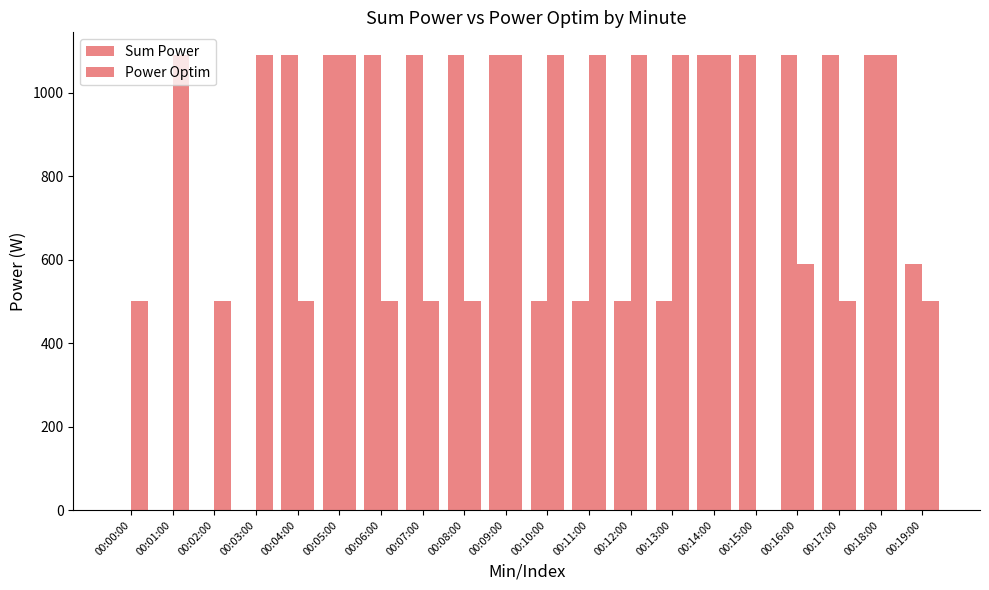

Is it true that Power Optim equals 500 at 00:02:00?

True